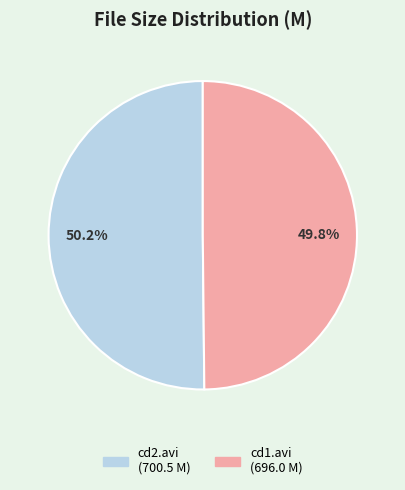

Is there a majority slice in this chart?

Yes